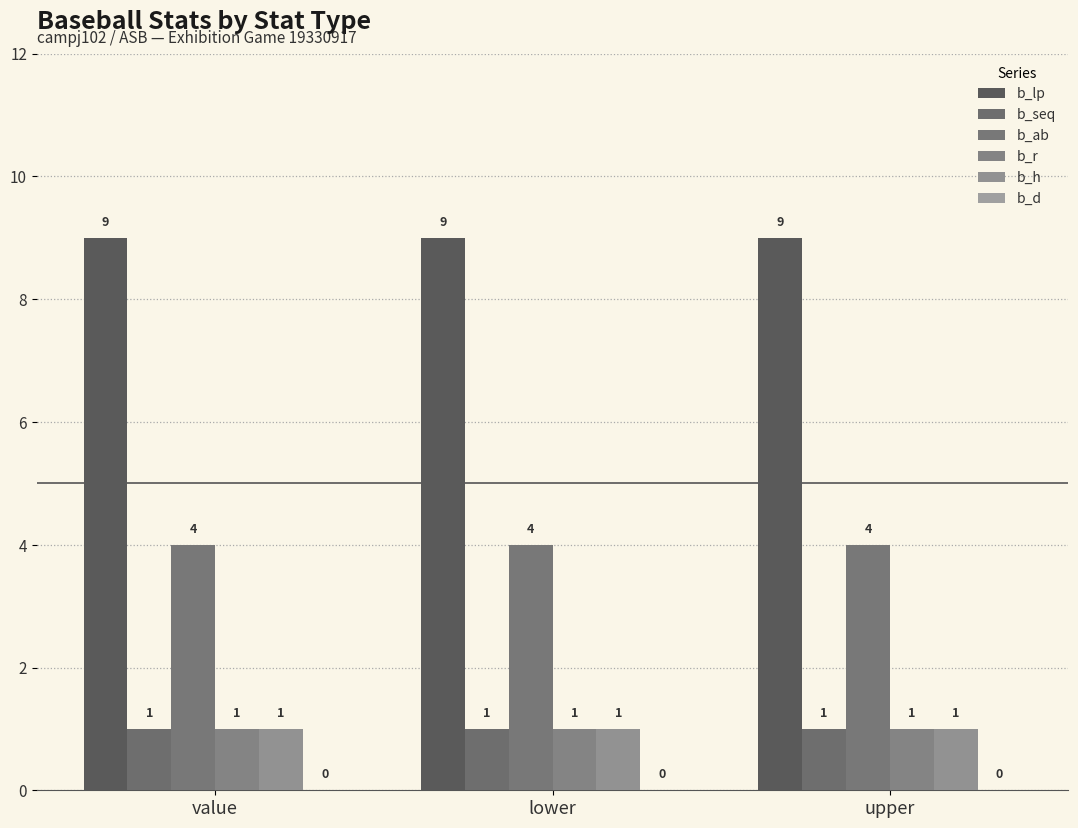

Are the bars grouped side by side (vs. stacked)?

Yes